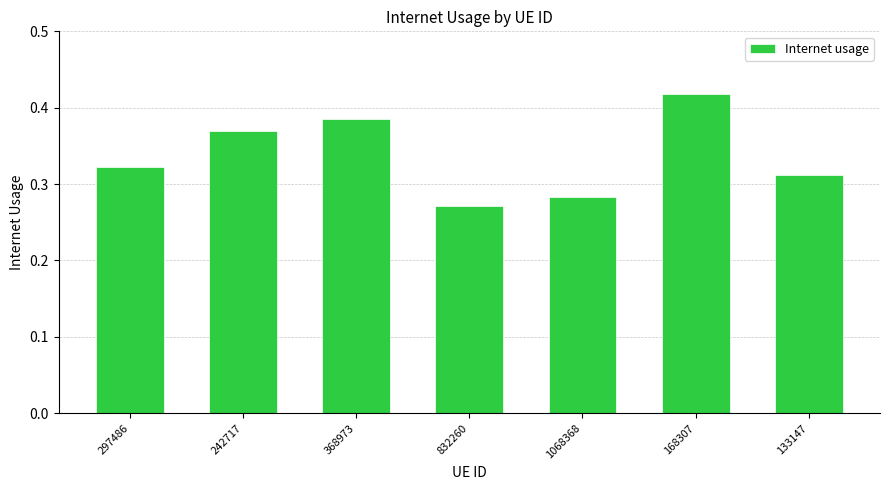

What is the label of the 7th bar from the left?

133147